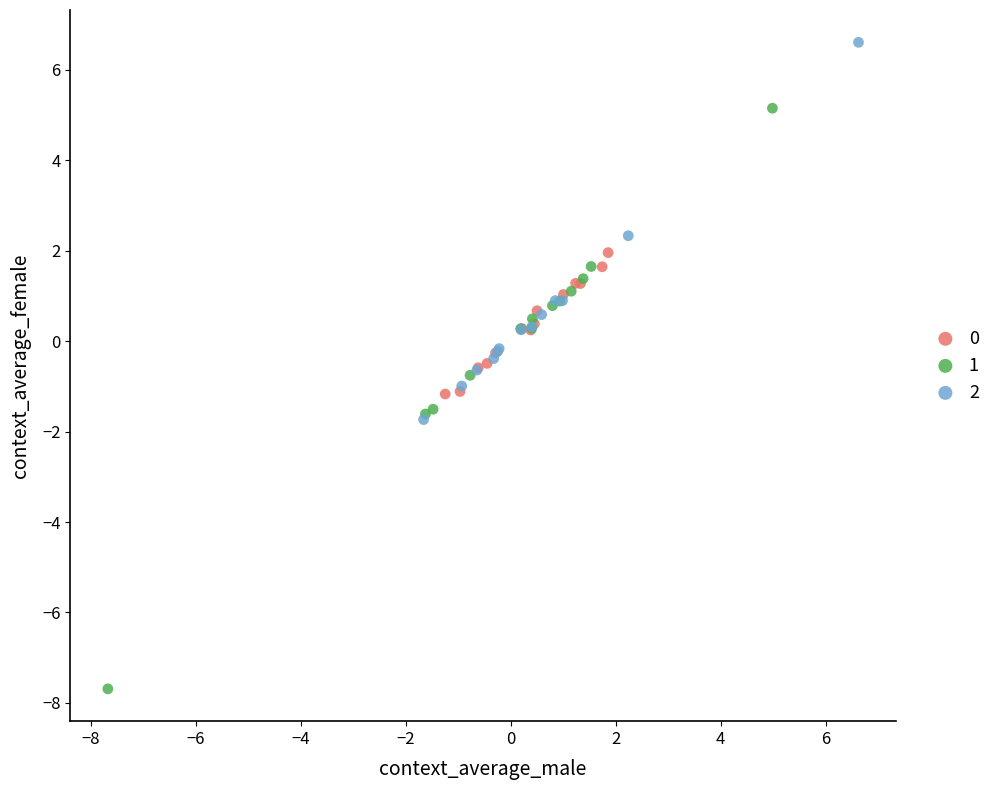

What are all the series names shown in the legend?

0, 1, 2